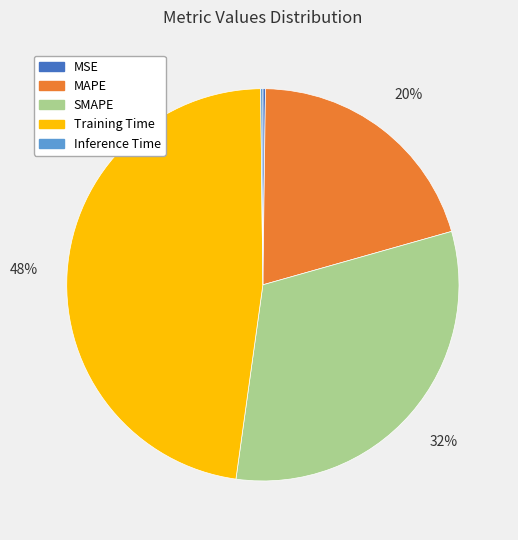

To the nearest percent, what is the difference between the SMAPE and Training Time slice percentages?

16%